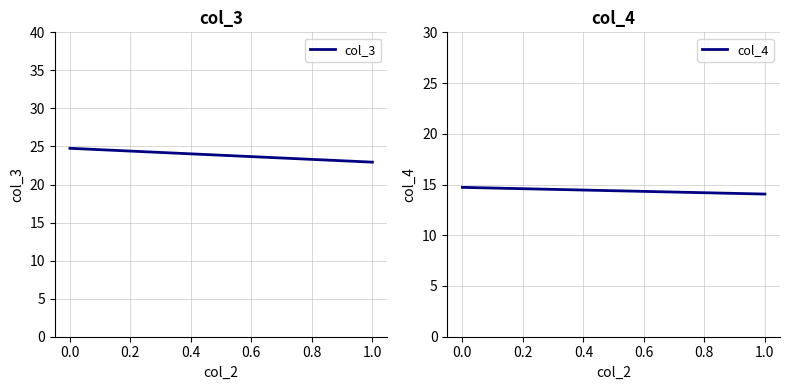

Reading left to right, transcribe all the data shown in this chart.

col_3: 24.8	22.9
col_4: 14.7	14.1